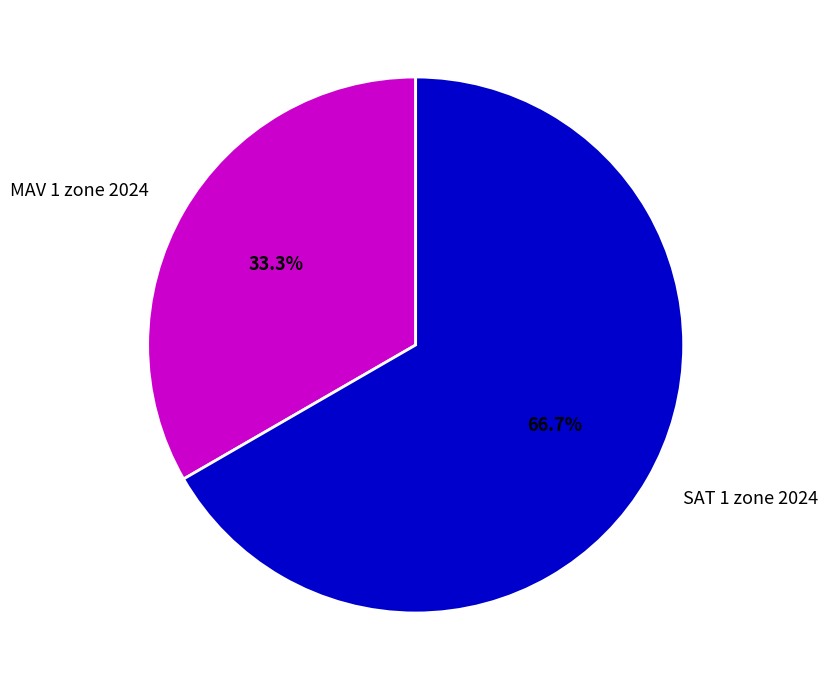

True or false: MAV 1 zone 2024 accounts for 33% of the total.

True